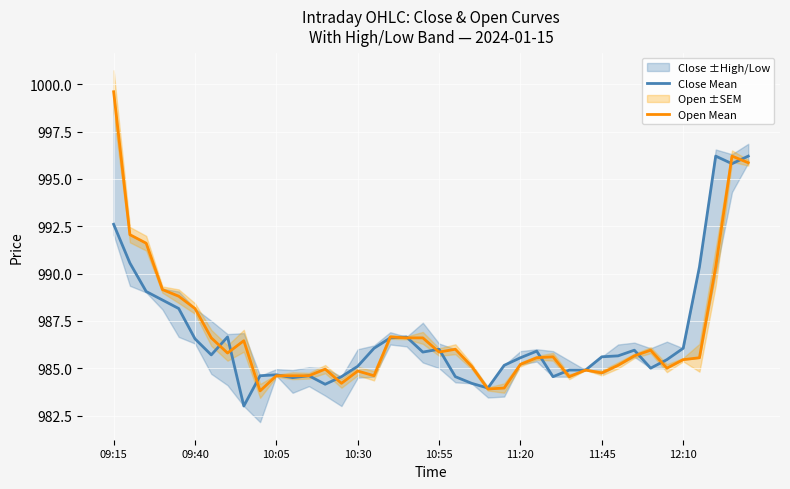

What is the maximum value for Open Mean?

999.6